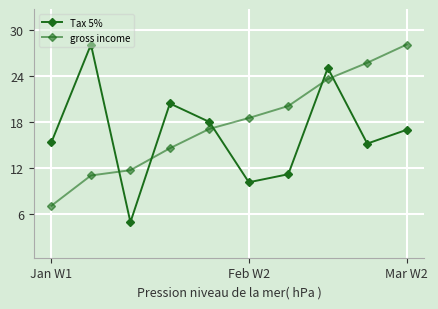

How many lines are shown in the chart?

2